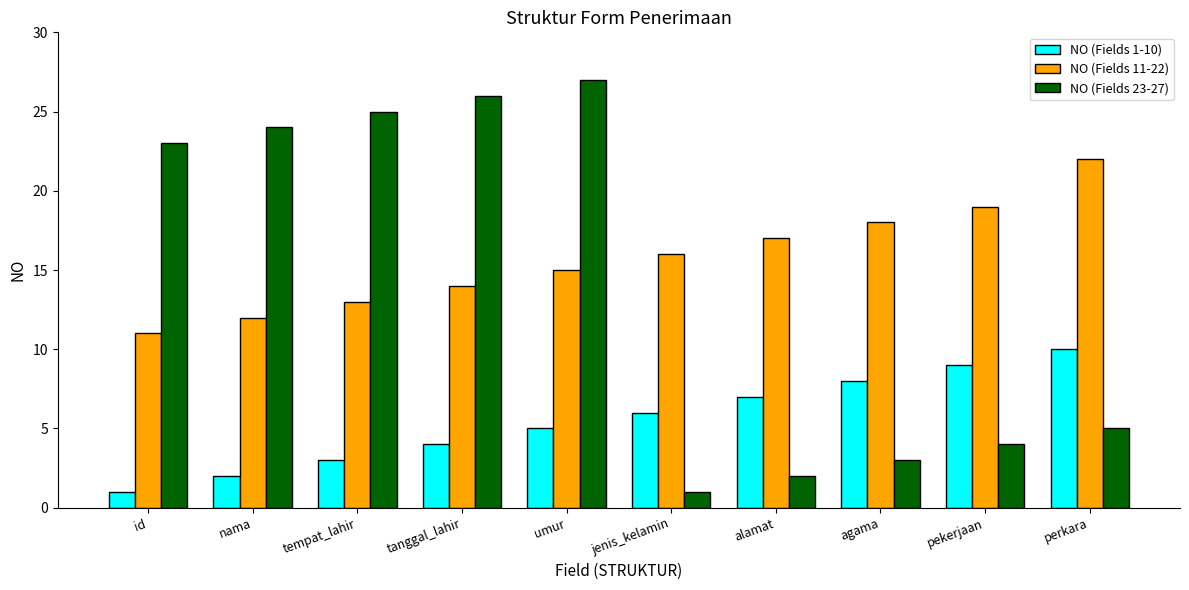

Which series has the largest range (max minus min)?

NO (Fields 23-27)